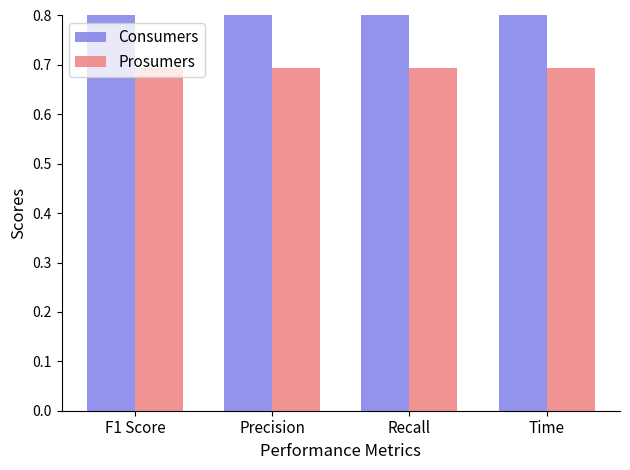

Rank the categories by Prosumers value from highest to lowest.

F1 Score, Precision, Recall, Time